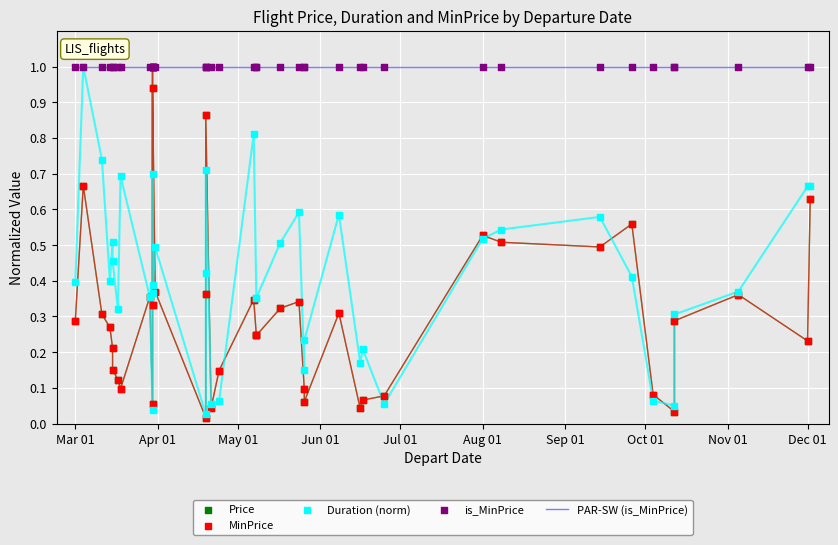

Is the value of PAR-SW (is_MinPrice) at 20 greater than the value of MinPrice at 35?

Yes